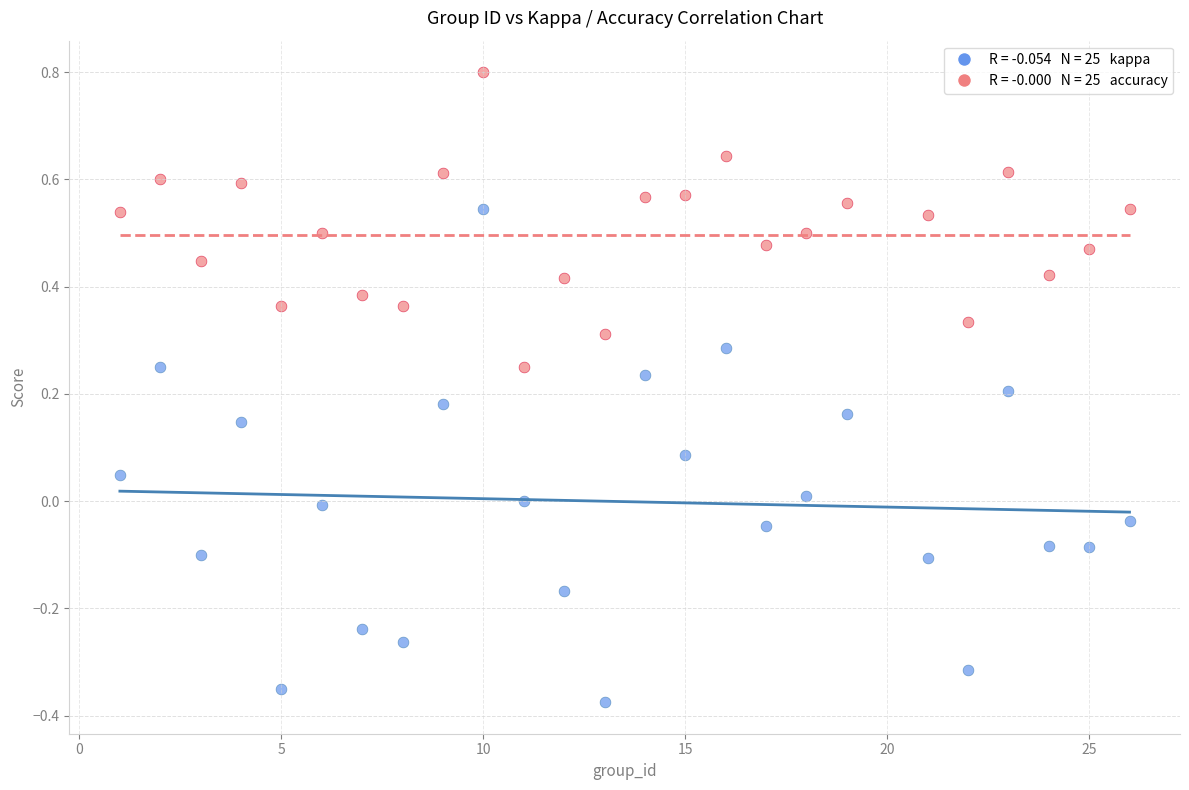

Across all data points, what is the range of X values (max minus min)?

25.0